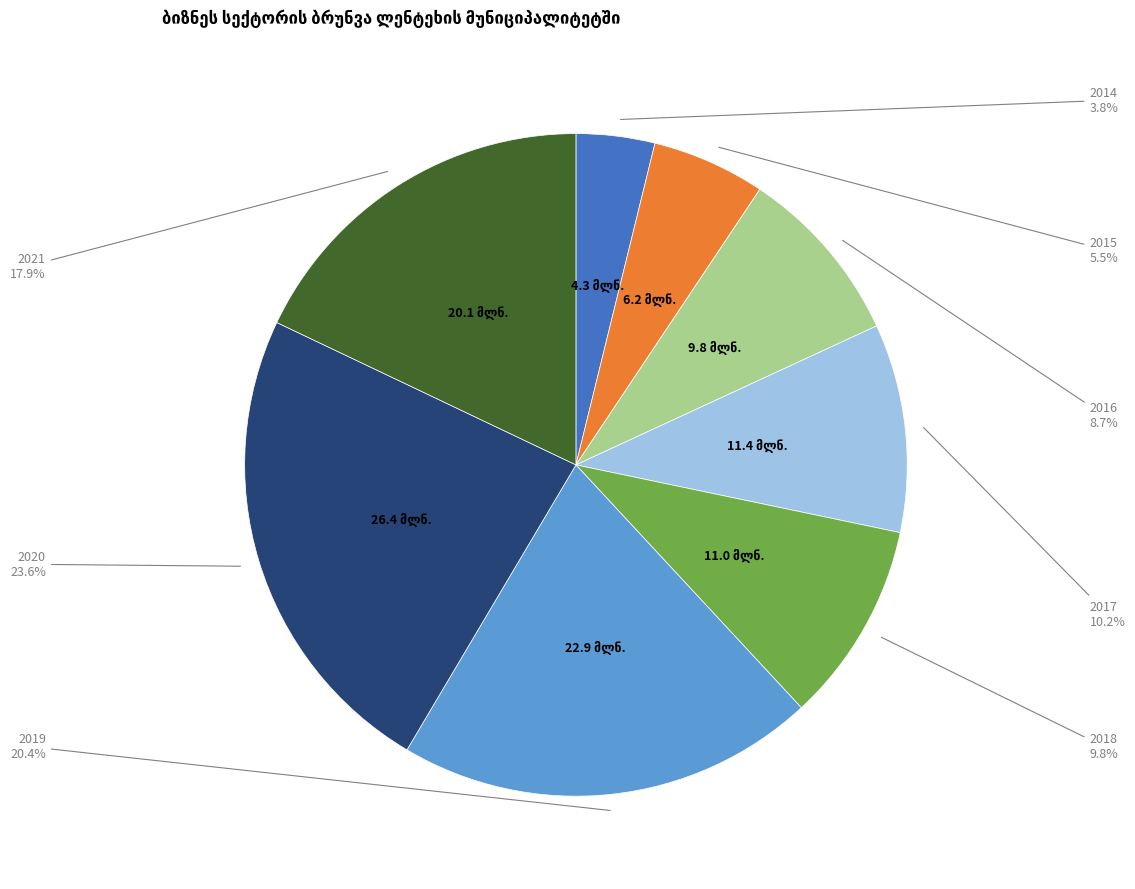

Is there any slice that represents more than half of the pie?

No